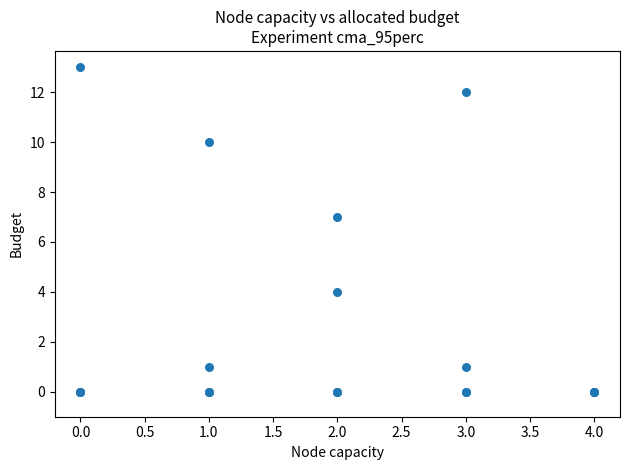

What Y value in the scatter plot is closest to 6?

7